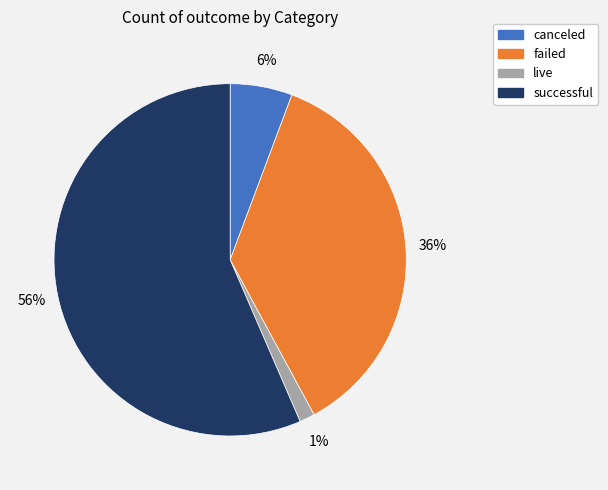

True or false: failed accounts for 36% of the total.

True